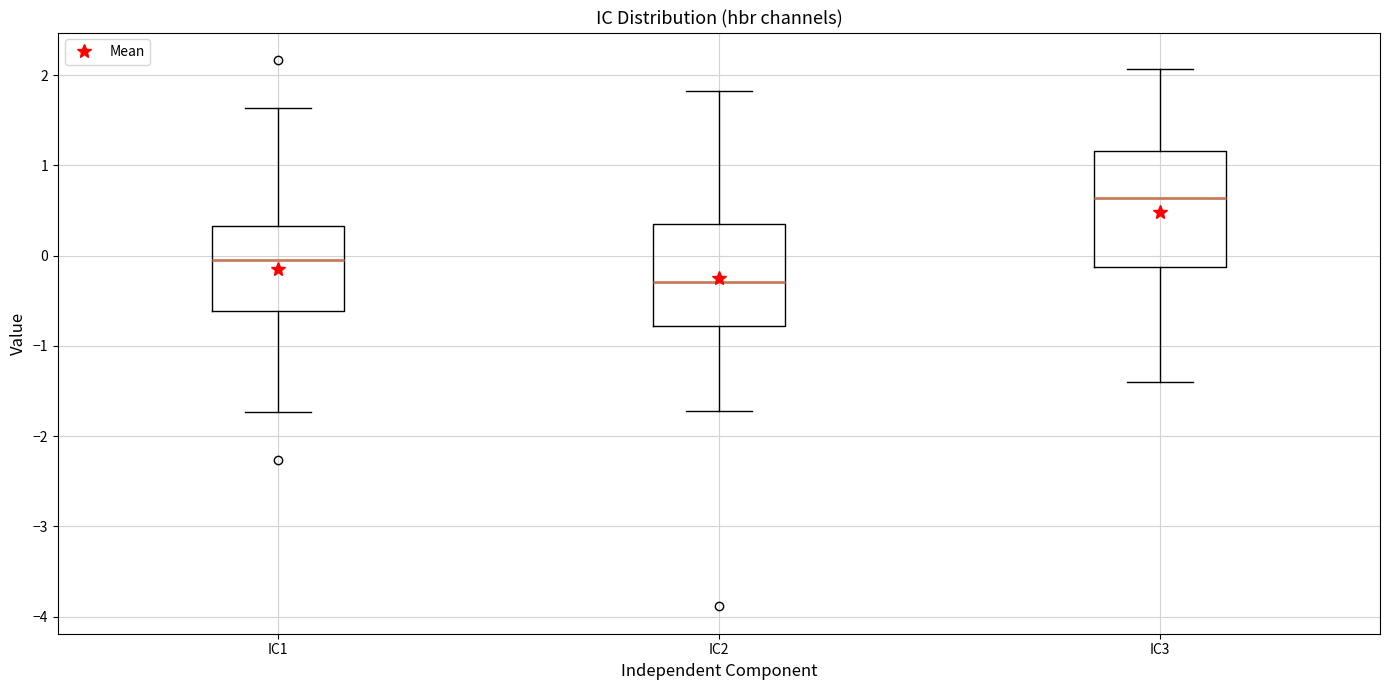

Which box is the tallest, from its lower edge to its upper edge?

IC3